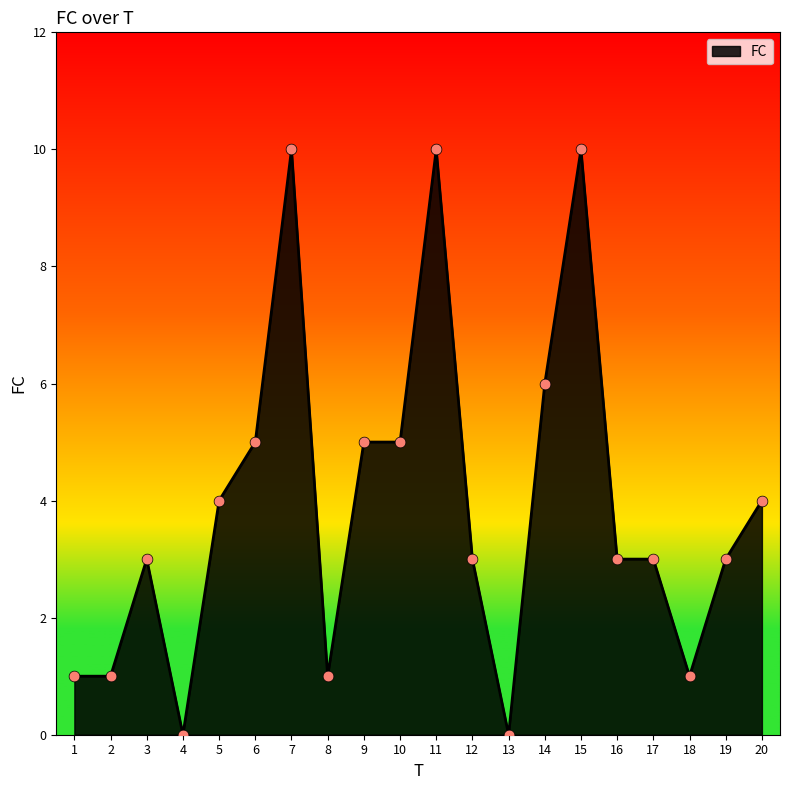

What is the change in value from 7 to 12?

-7